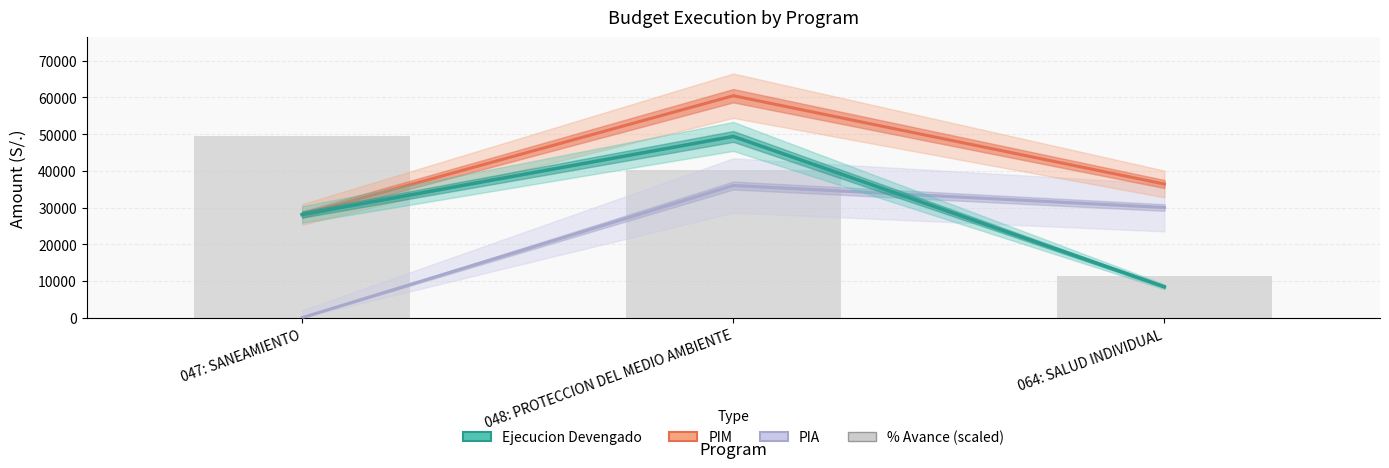

Which category has the highest value in the pim series?

048: PROTECCION DEL MEDIO AMBIENTE